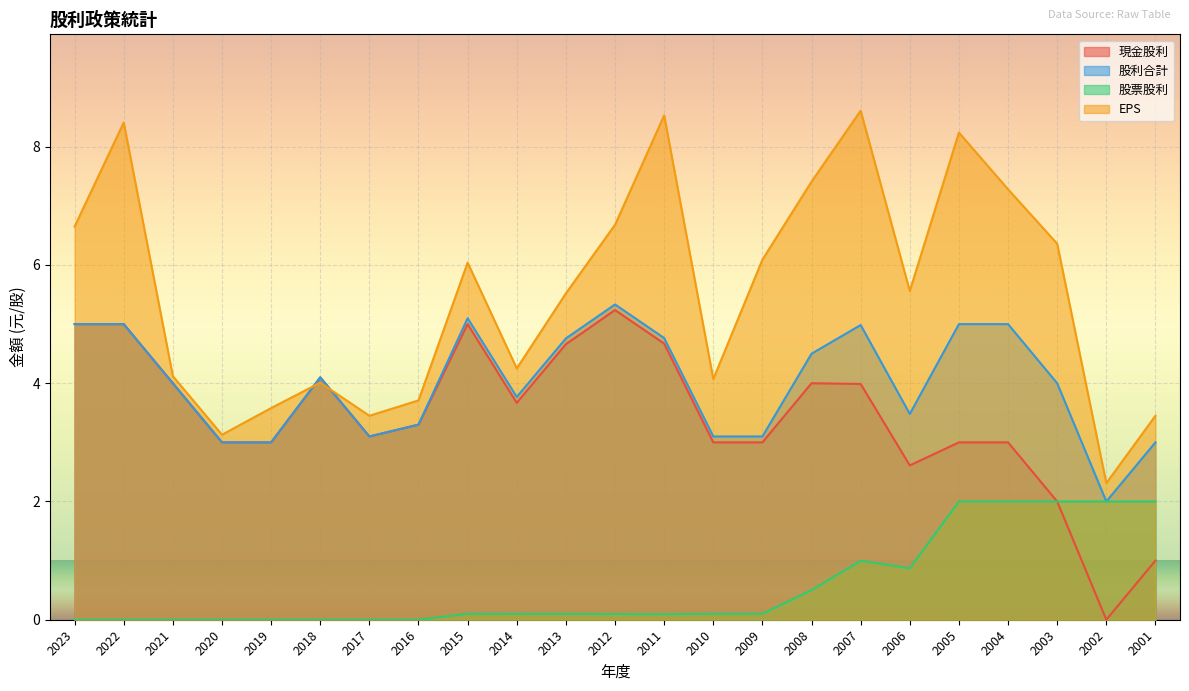

True or false: 股票股利 and 股利合計 cross at least once.

False